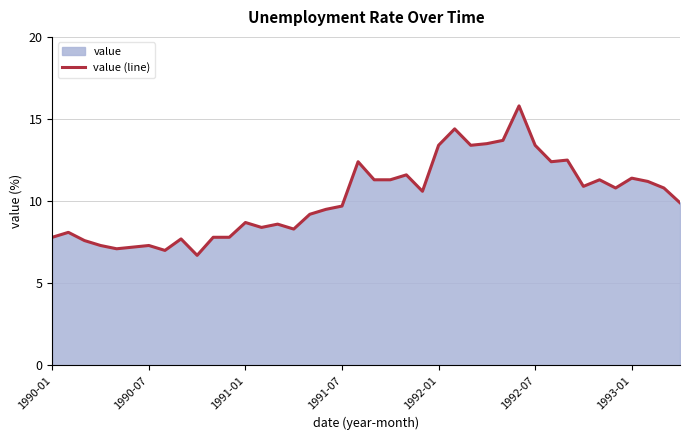

The value at 23 is 3.3. True or false?

False